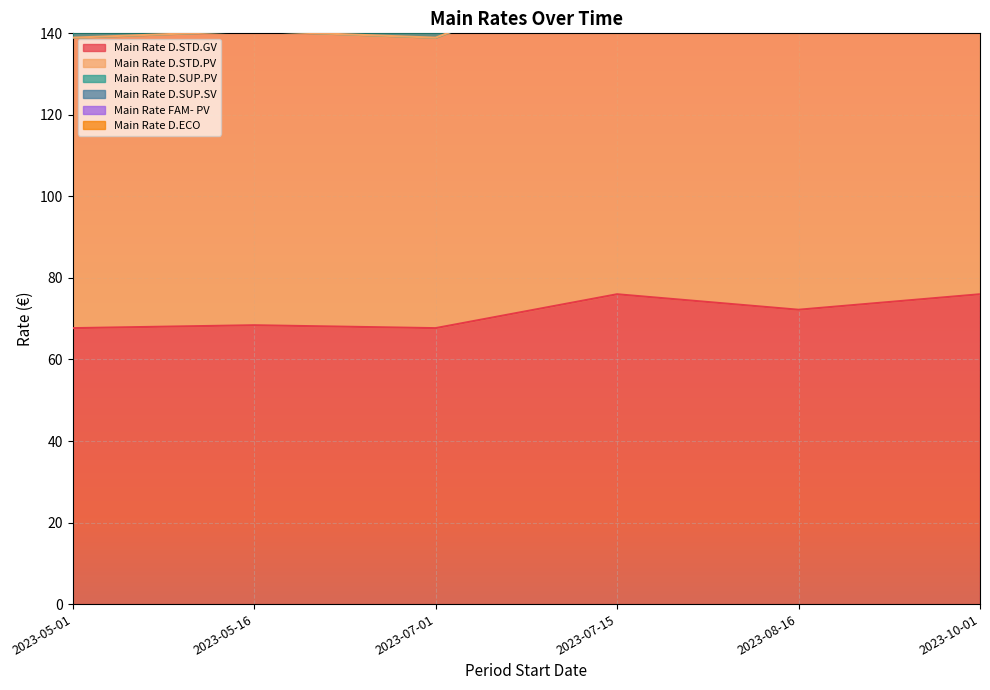

List the labels in order of Main Rate D.STD.PV value, largest first.

2023-07-15, 2023-10-01, 2023-08-16, 2023-05-16, 2023-05-01, 2023-07-01